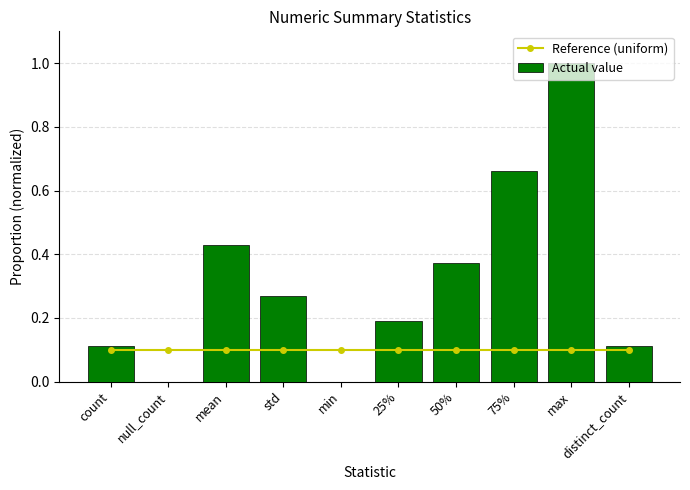

Reading left to right, list all the values displayed in this chart.

Reference (uniform): 0.1	0.1	0.1	0.1	0.1	0.1	0.1	0.1	0.1	0.1
Actual value: 0.1	0.0	0.4	0.3	0.0	0.2	0.4	0.7	1.0	0.1